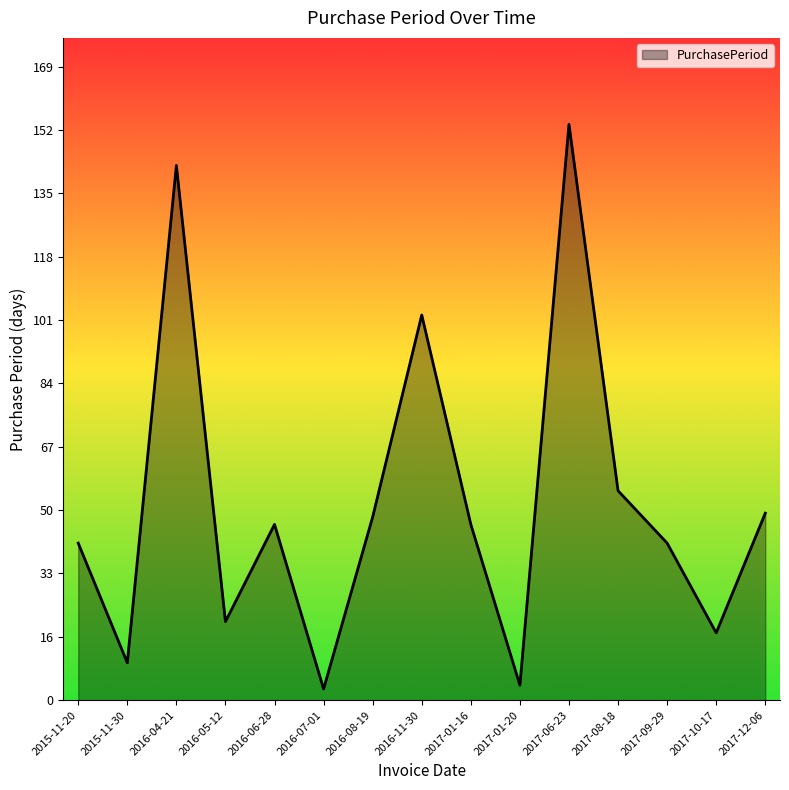

How many interior local valleys (lower than both neighbors) does the data have?

5